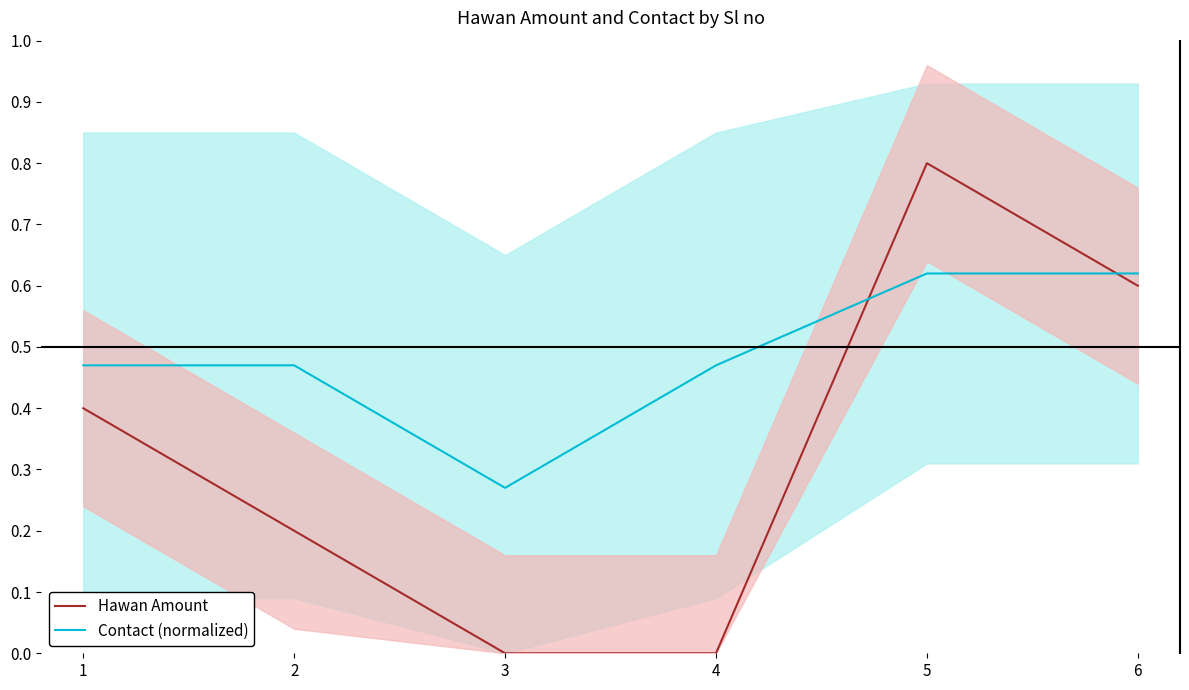

True or false: Hawan Amount and Contact (normalized) cross at least once.

True